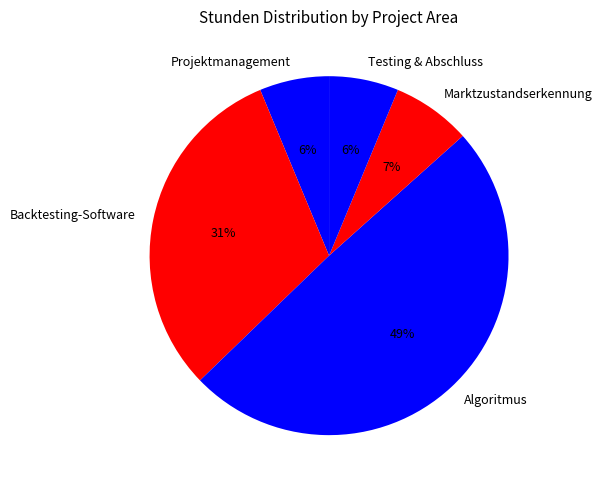

Count the number of slices in the pie.

5